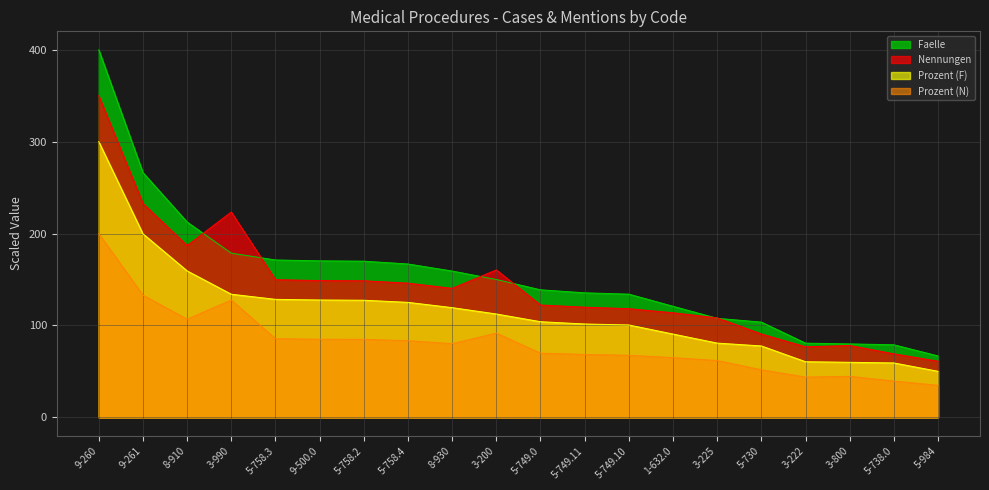

How many lines are shown in the chart?

4